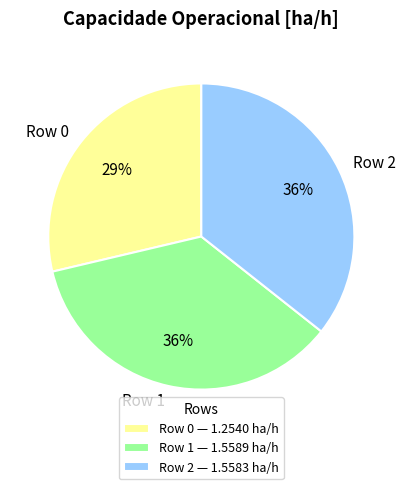

To the nearest percent, what is the difference between the Row 0 and Row 1 slice percentages?

7%